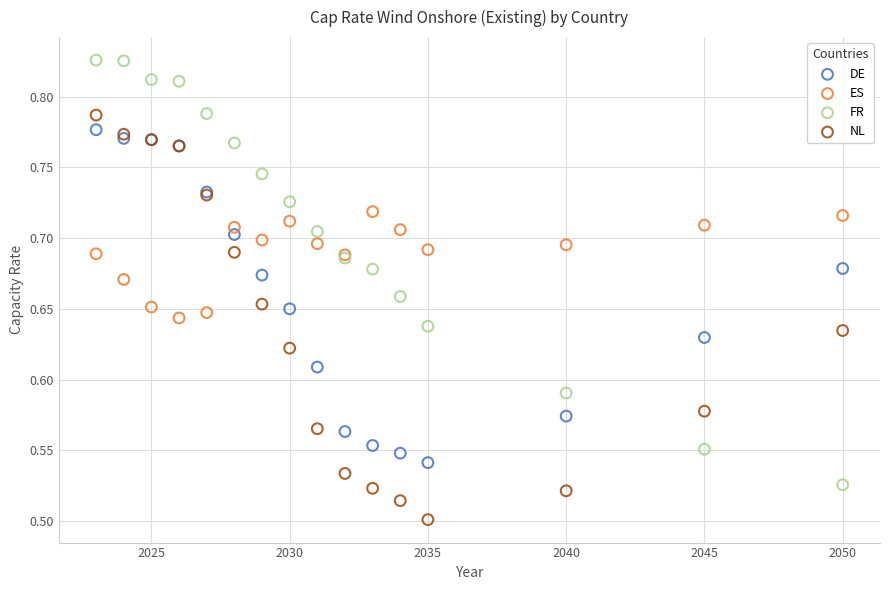

Which series reaches the minimum Y coordinate?

NL